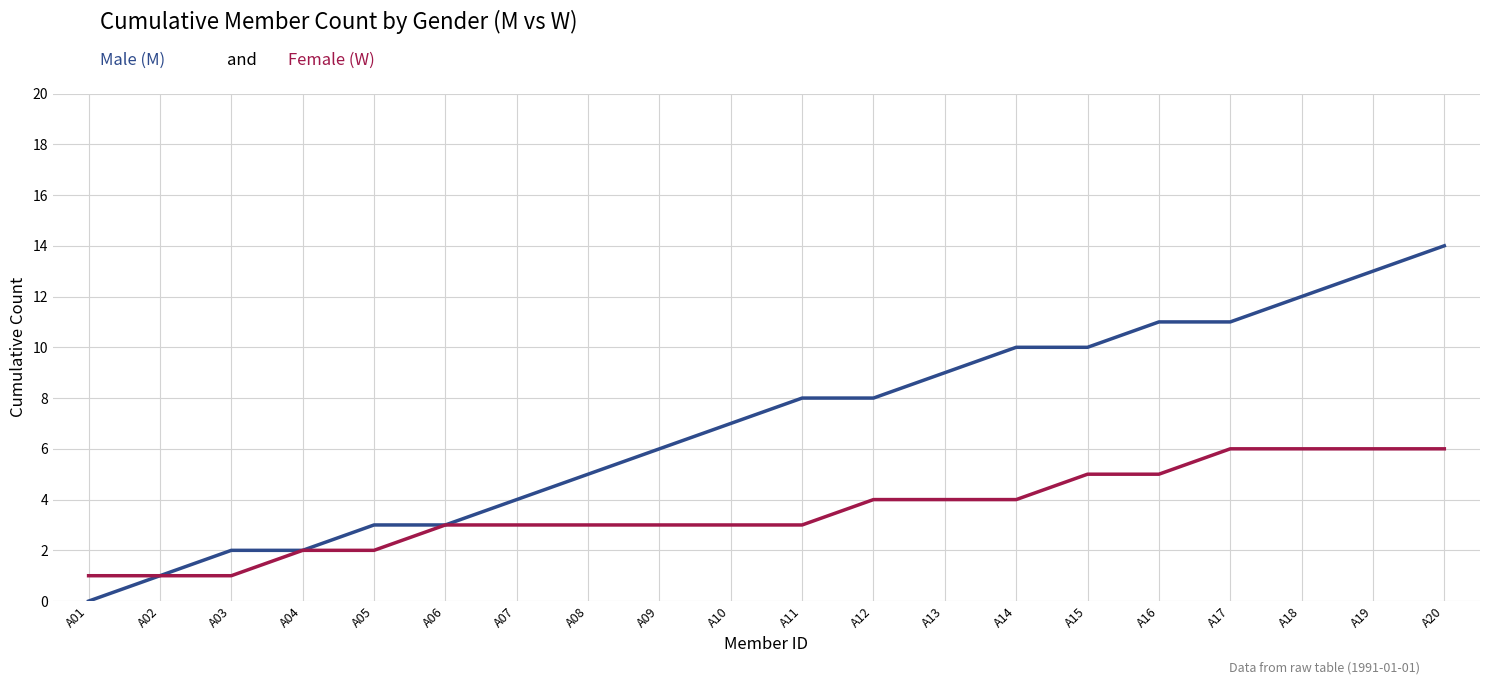

Which label corresponds to the largest value in the chart?

A20